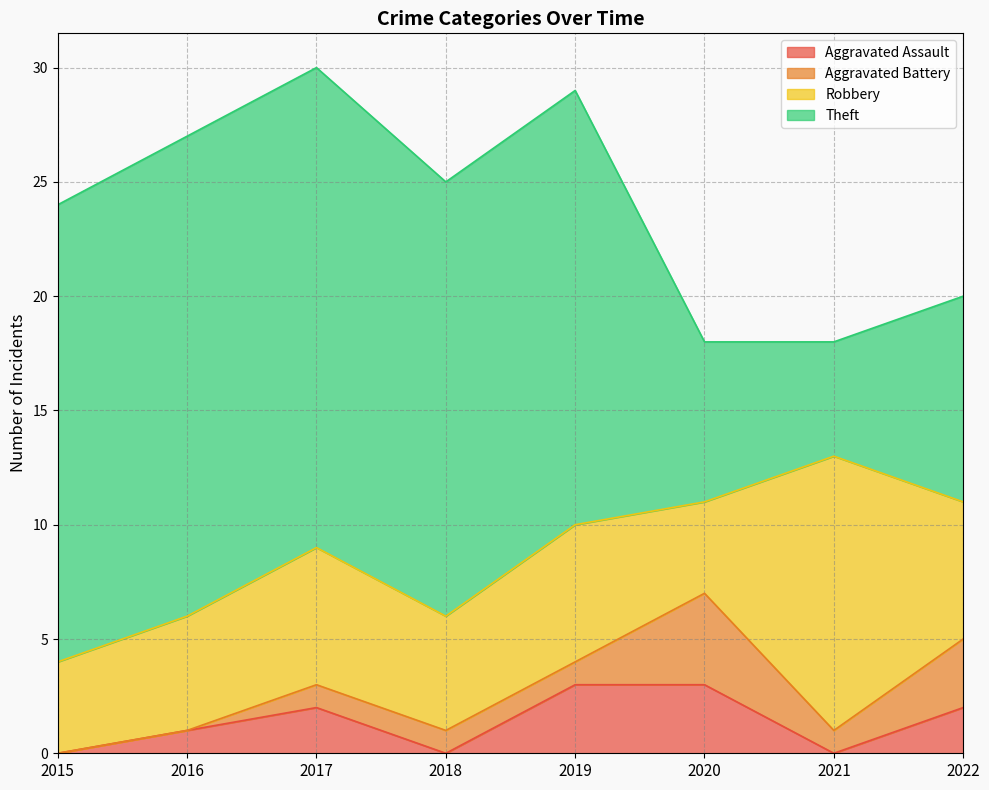

In Aggravated Battery, how many points are higher than both neighbors (excluding endpoints)?

1